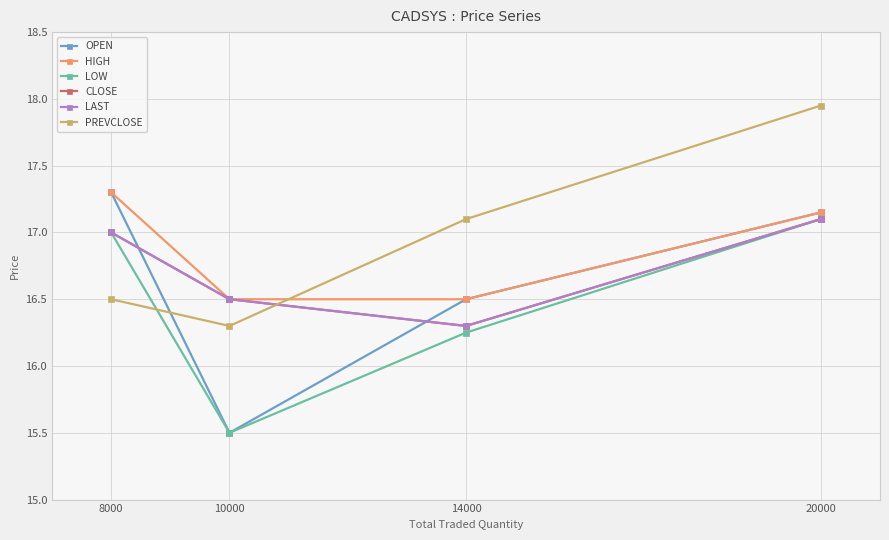

What is the value of the PREVCLOSE point at the 4th from the left?

17.9